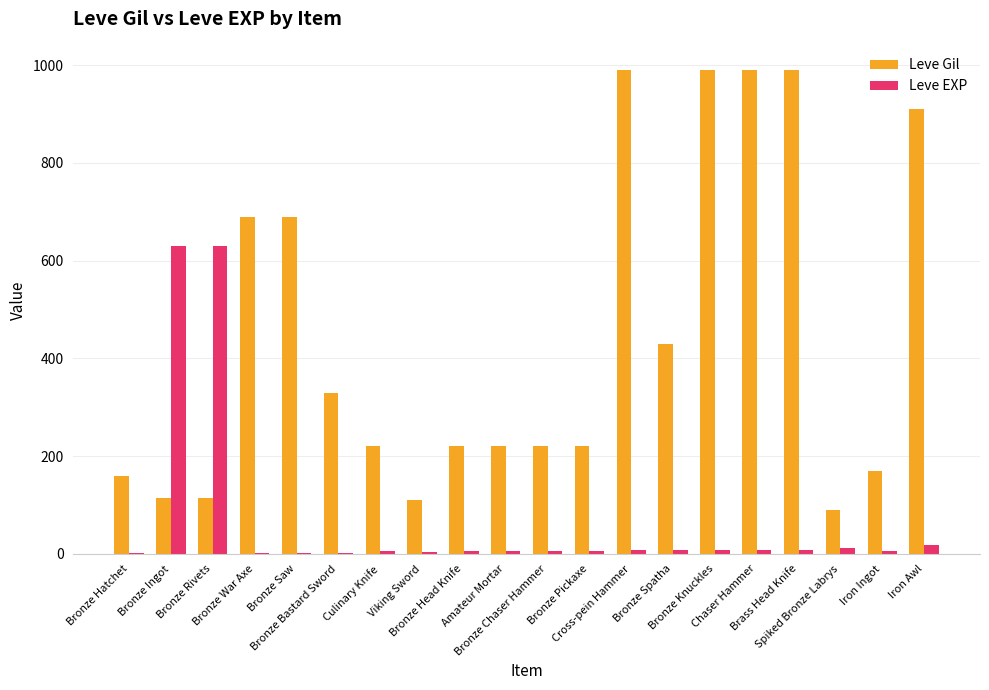

Which series has the largest total across all categories?

Leve Gil